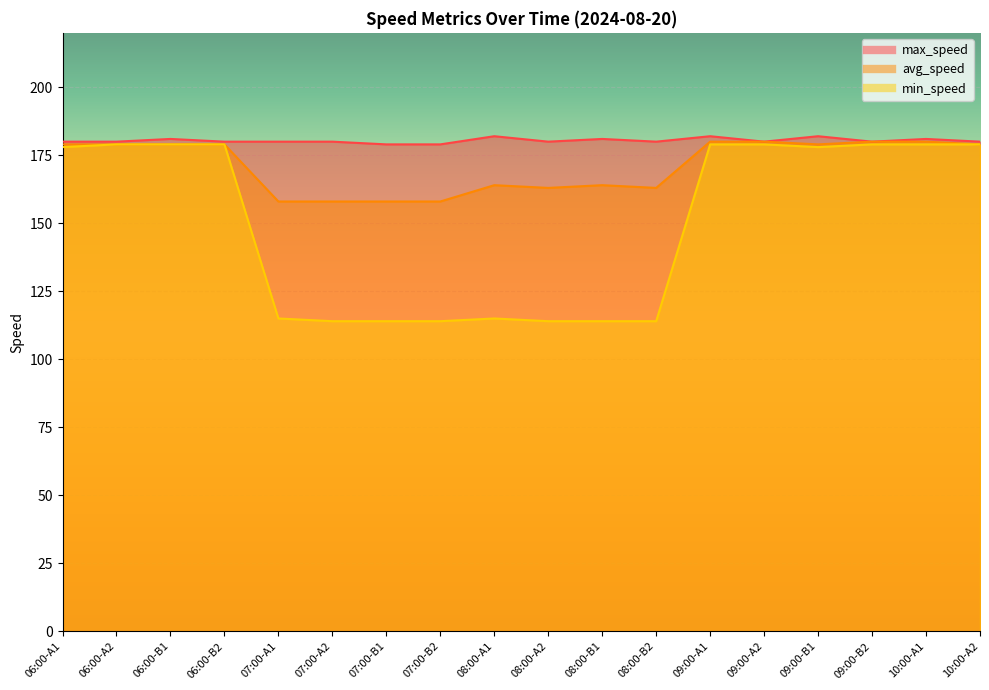

Where is the first local minimum for max_speed?

08:00-A2